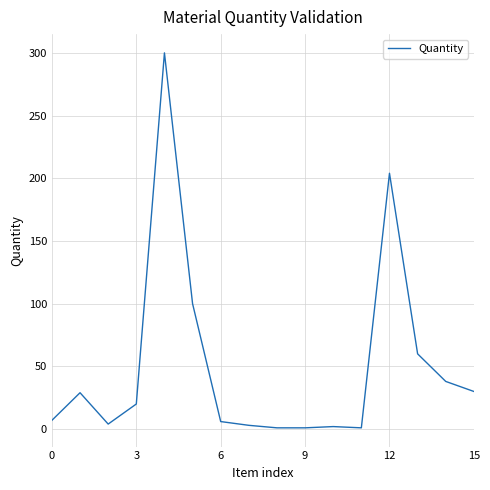

What is the maximum value shown in the chart?

300